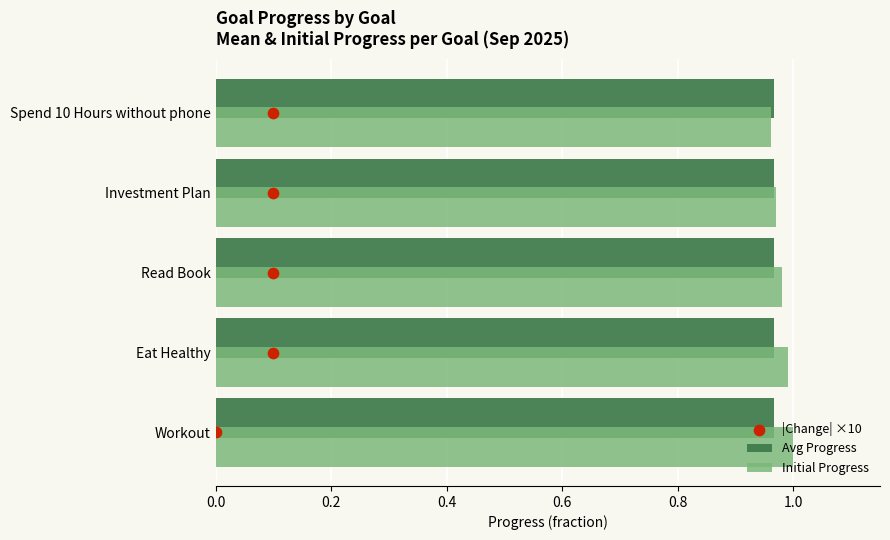

Is it true that Avg Progress equals 1.7 at Investment Plan?

False